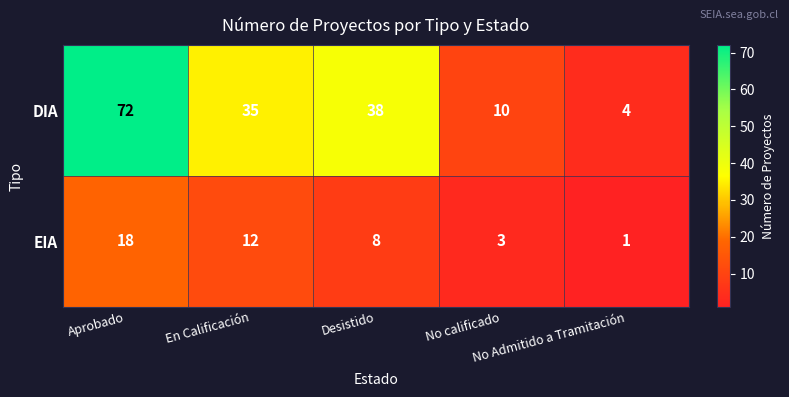

List the series in order of their overall mean, highest first.

DIA, EIA